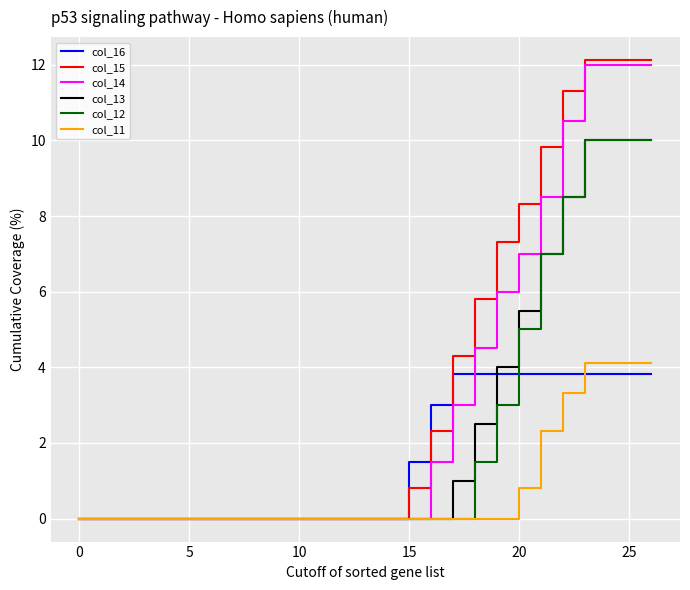

What is the greatest value displayed?

12.1